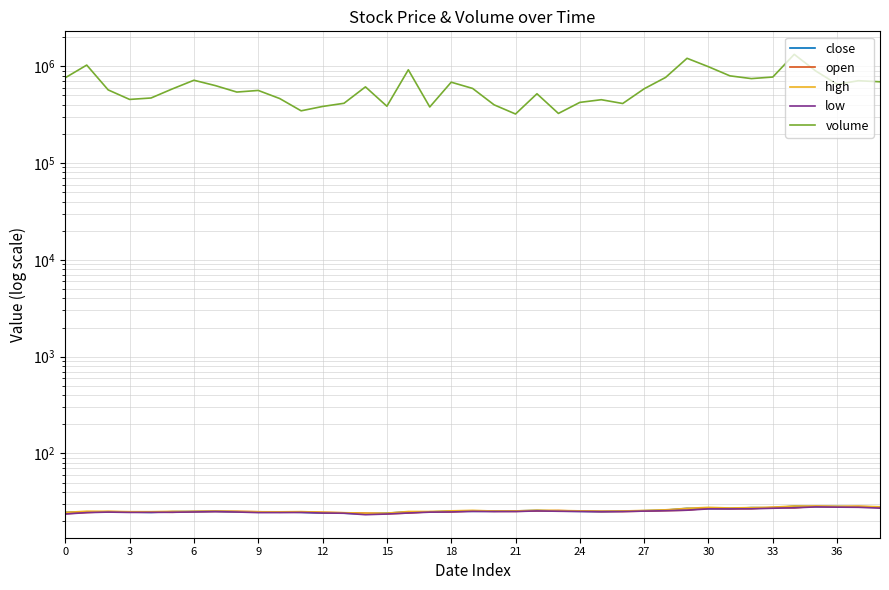

Where is the first local minimum for high?

6